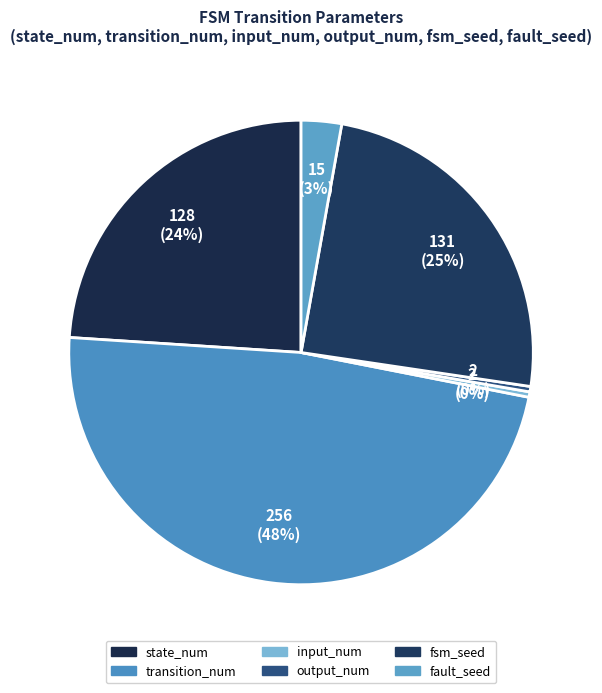

What is the smallest slice in the pie chart?

input_num